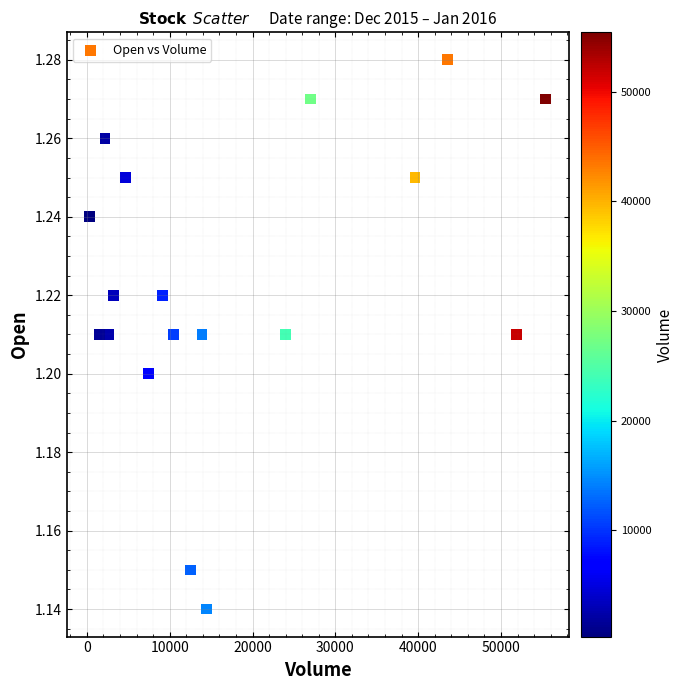

What is the range of X values (max minus min)?

55100.0